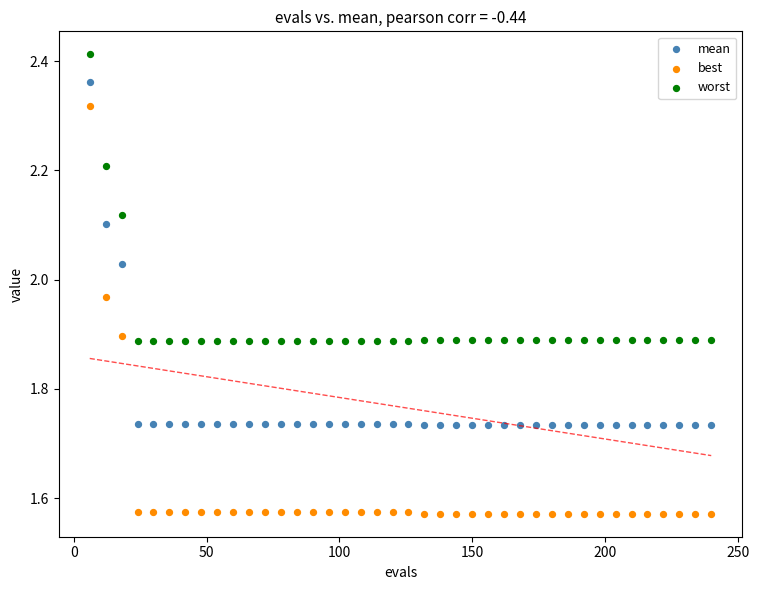

Which series has the widest spread of Y values?

best